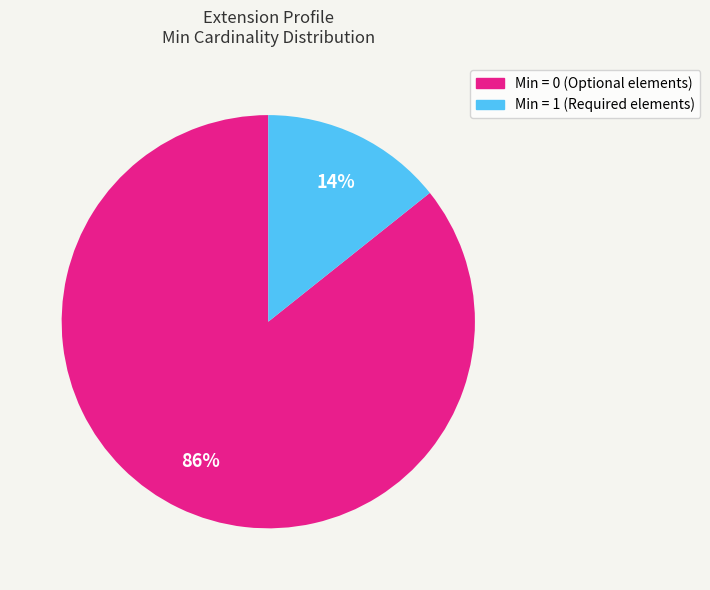

To the nearest percent, what is the average slice percentage?

50%